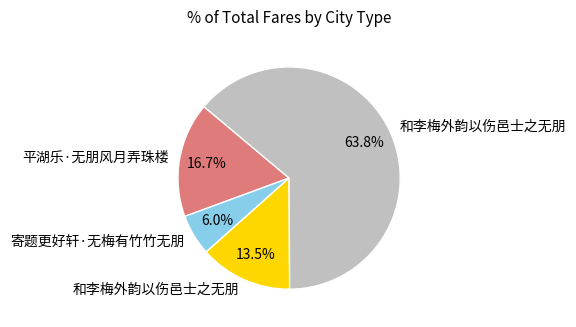

Is there any slice that represents more than half of the pie?

Yes